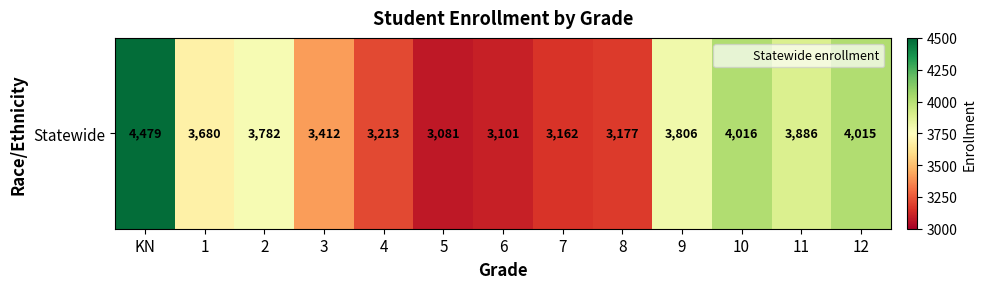

Reading left to right, what are all the values shown in this chart?

KN=4479	1=3680	2=3782	3=3412	4=3213	5=3081	6=3101	7=3162	8=3177	9=3806	10=4016	11=3886	12=4015